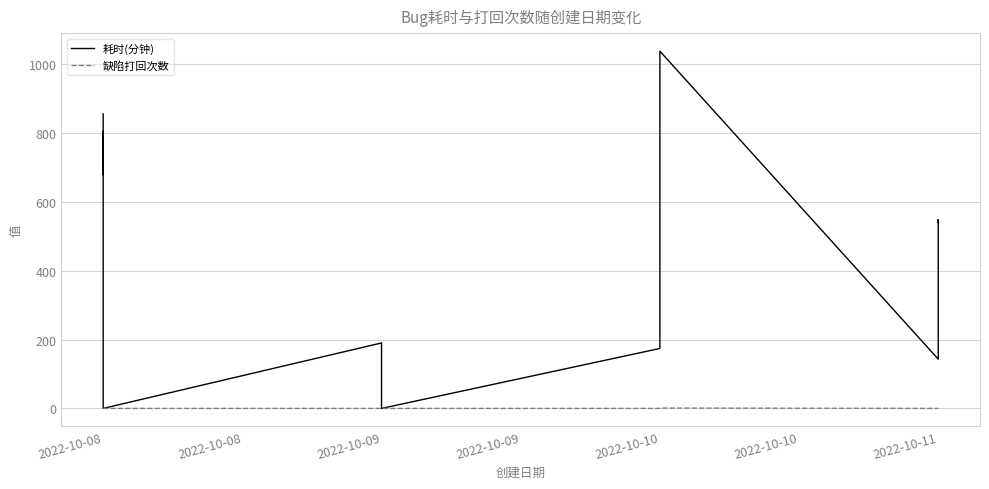

Where is 缺陷打回次数 nearest to the value 0?

2022-10-08